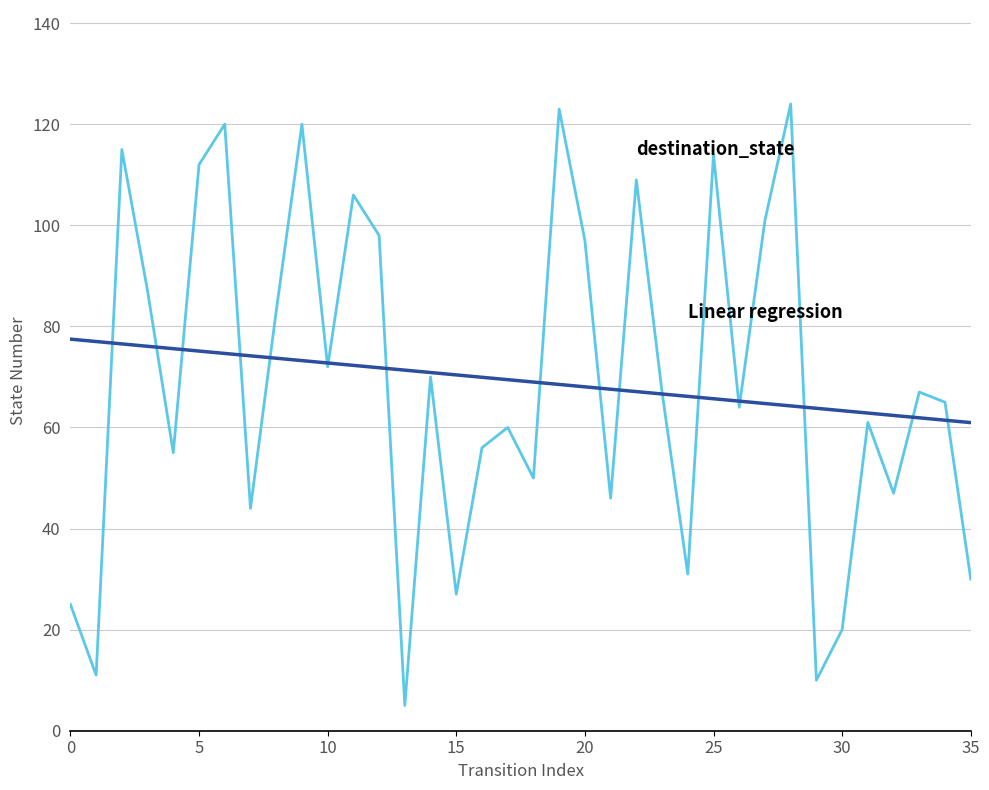

What is the minimum value shown in the chart?

5.0